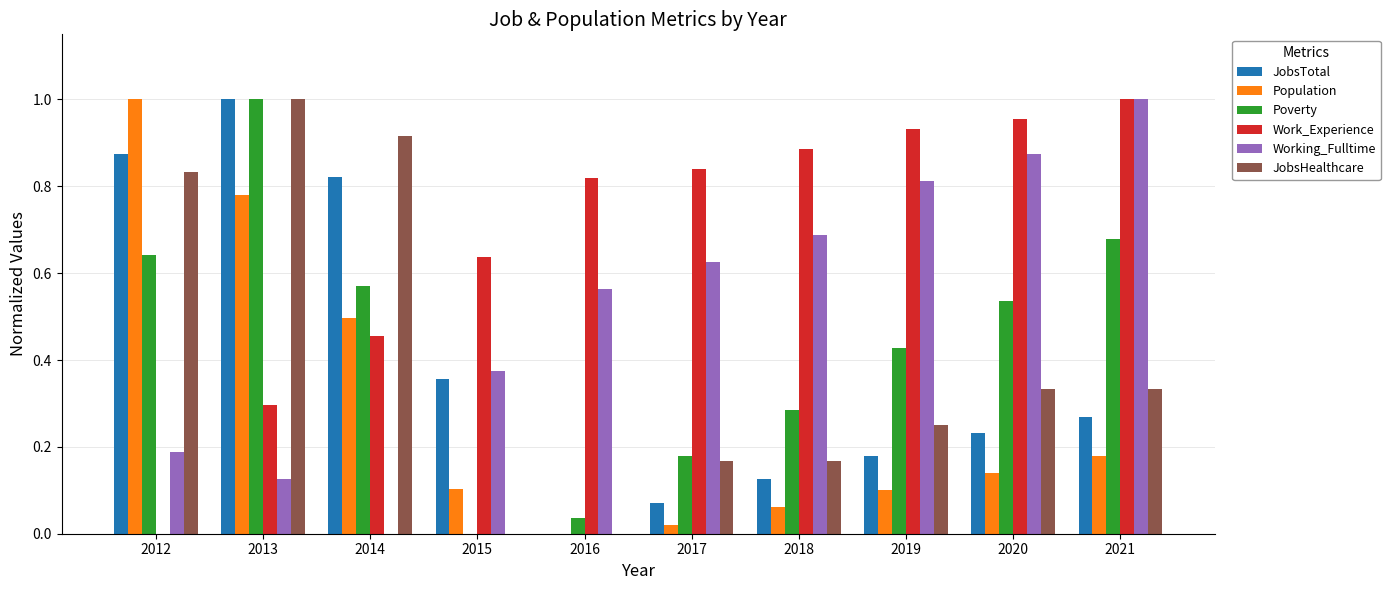

Which series changed the most between 2017 and 2018?

Poverty